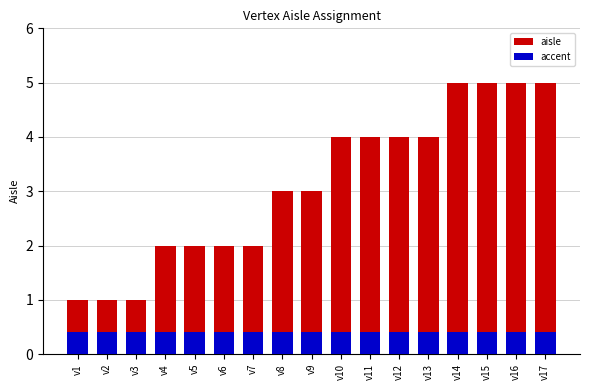

Which has a higher value, v13 or v12?

v13